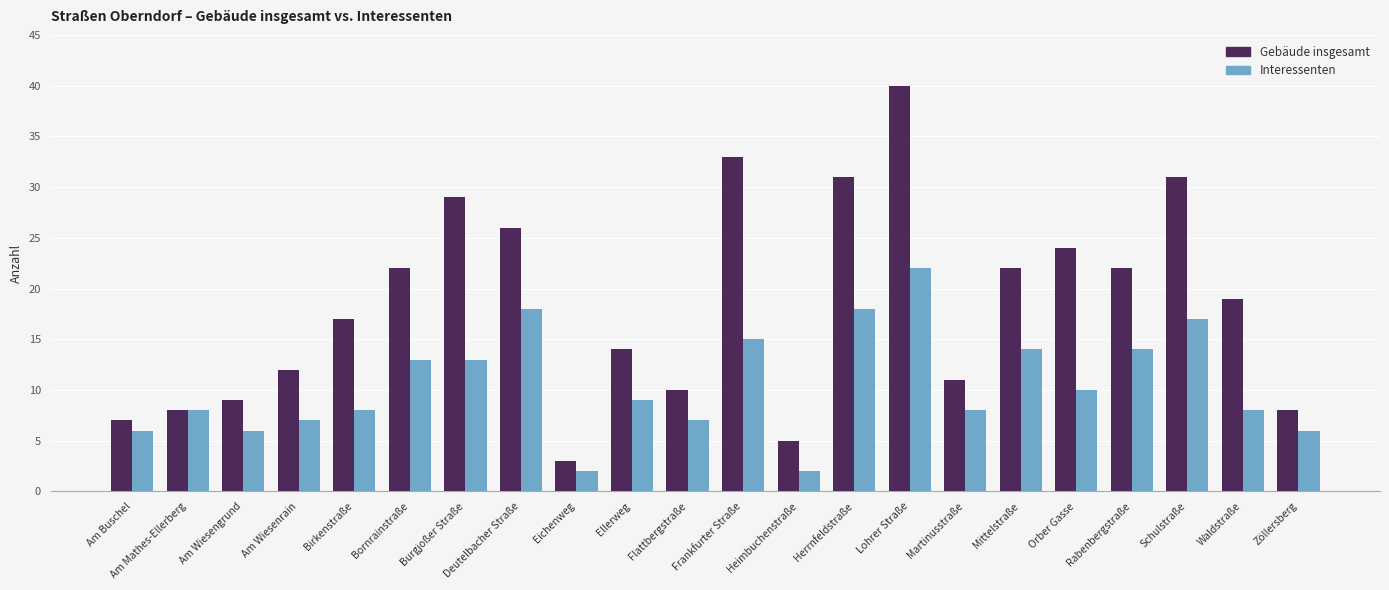

What is the label of the 22nd bar from the left?

Zöllersberg